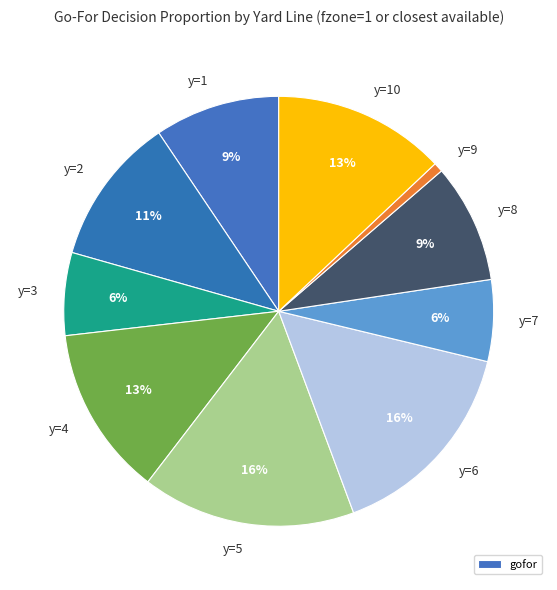

Do y=3 and y=1 together represent more than half of the pie?

No